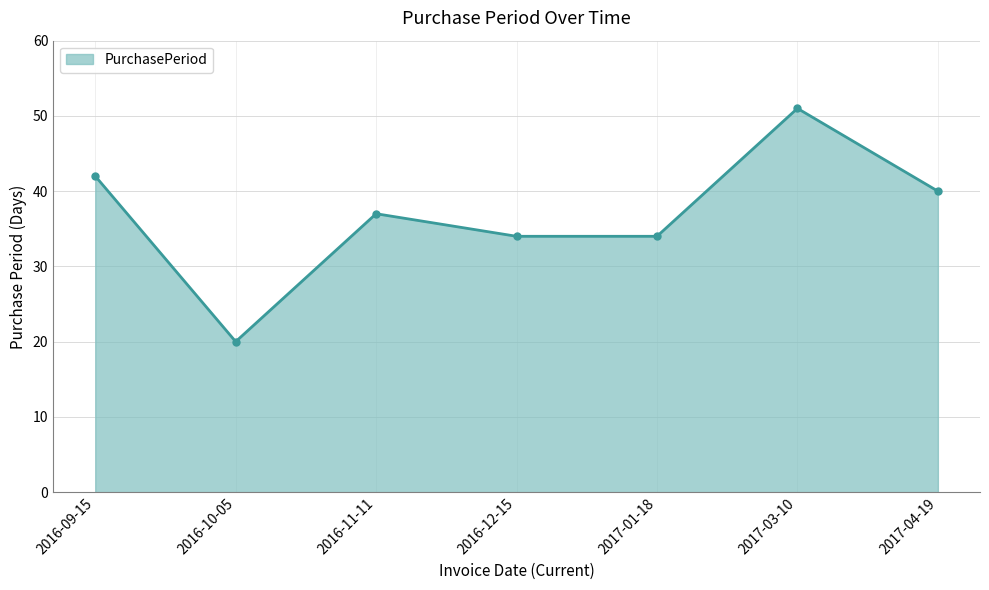

What is the label of the 6th point from the left?

2017-03-10